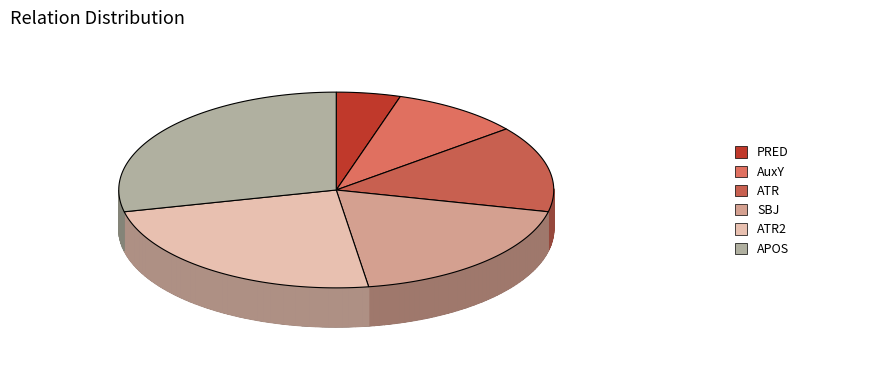

To the nearest percent, what is the combined percentage of ATR and AuxY?

24%